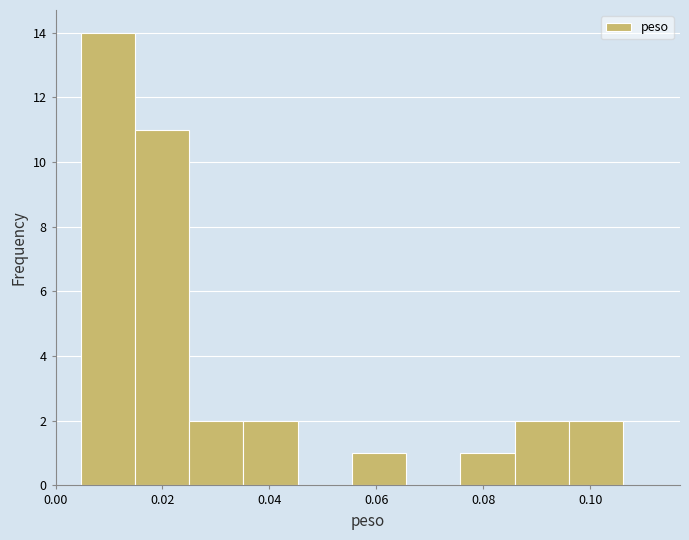

Reading left to right, list every bar in this chart as the range it spans on the x-axis followed by its height. Neither the bar edges nor the heights are printed on the chart, so give them approximately, as read against the axes.

0.004 to 0.014: 14
0.014 to 0.026: 11
0.026 to 0.036: 2
0.036 to 0.046: 2
0.046 to 0.056: 0
0.056 to 0.066: 1
0.066 to 0.076: 0
0.076 to 0.086: 1
0.086 to 0.096: 2
0.096 to 0.106: 2